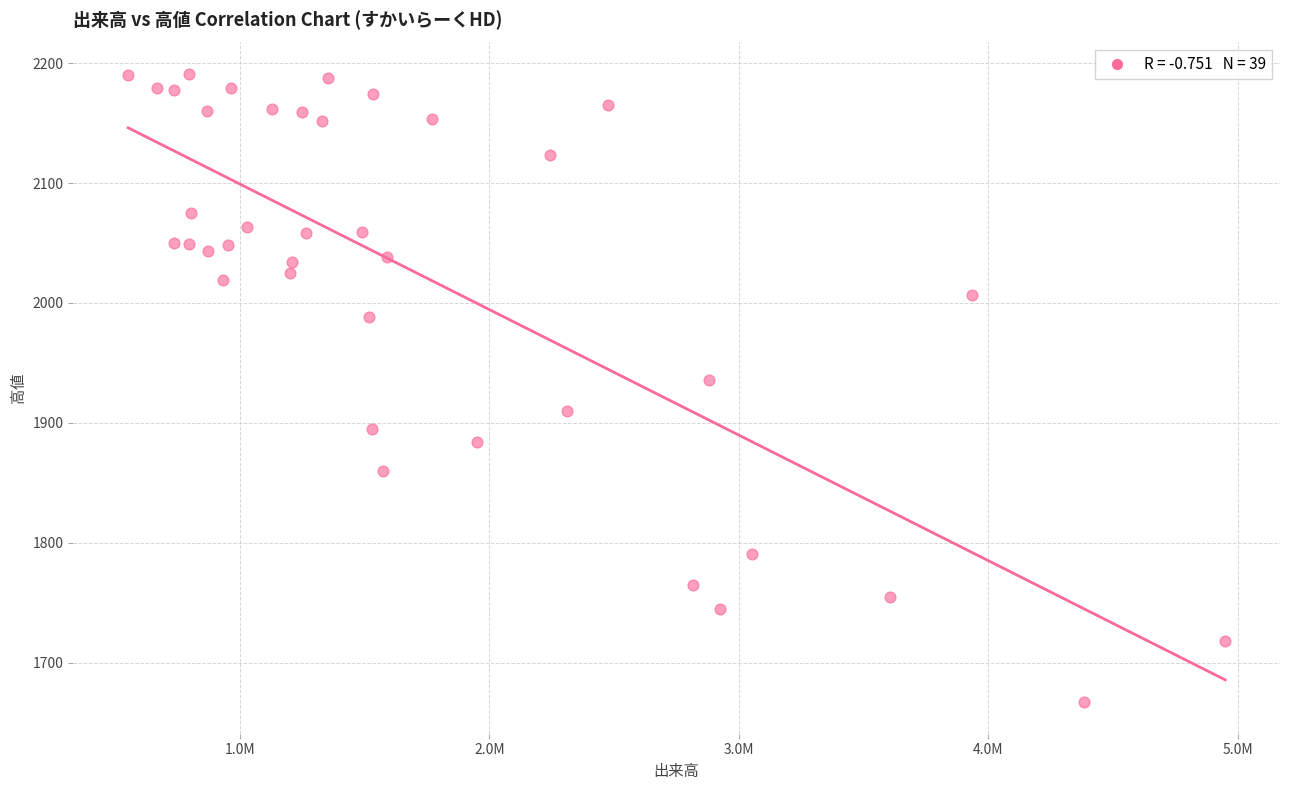

What is the range of X values (max minus min)?

4396600